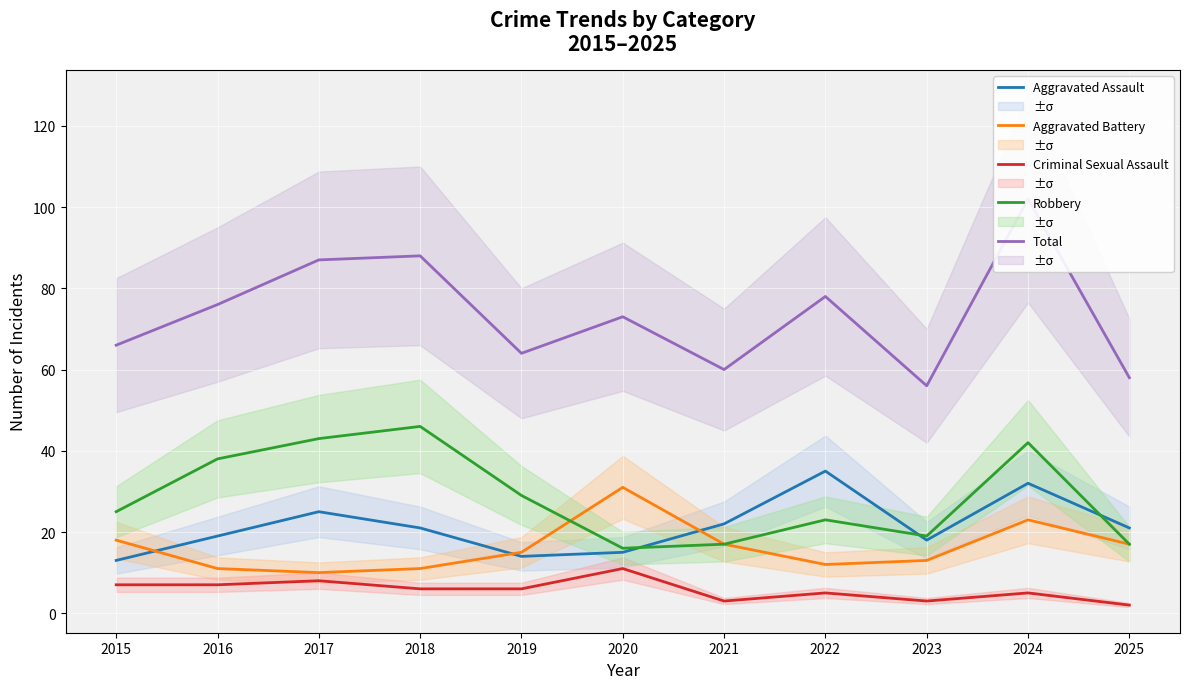

What is the minimum value for Total?

56